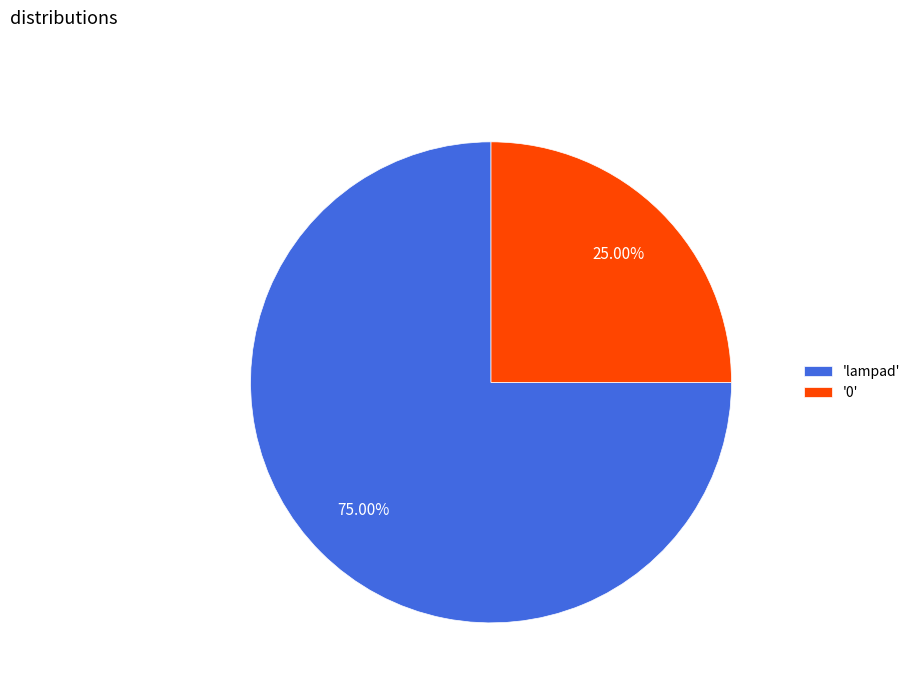

Approximately how many times larger is the value at '0' compared to 'lampad'?

0.3